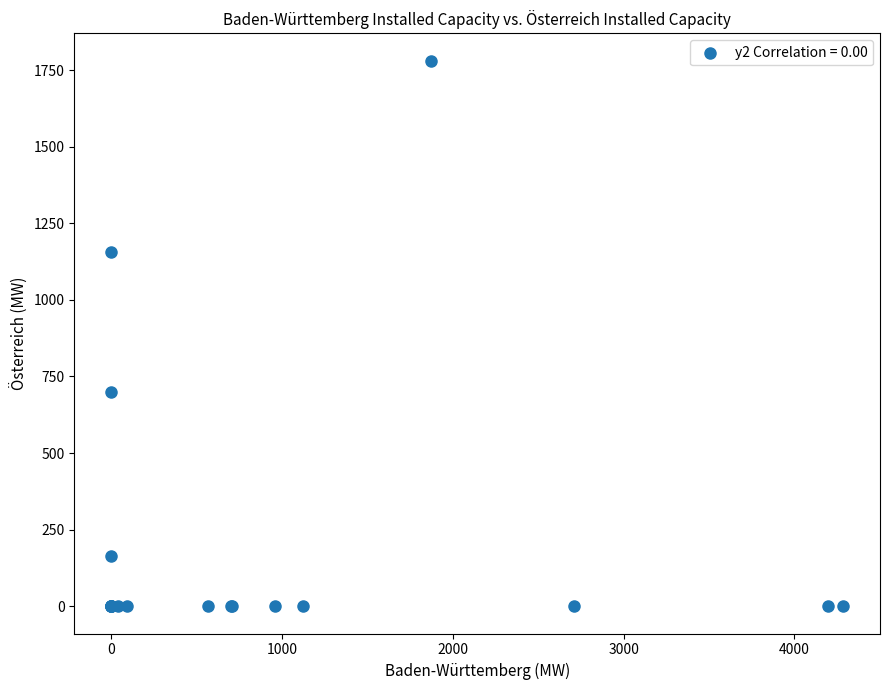

What Y value in the scatter plot is closest to 890?

700